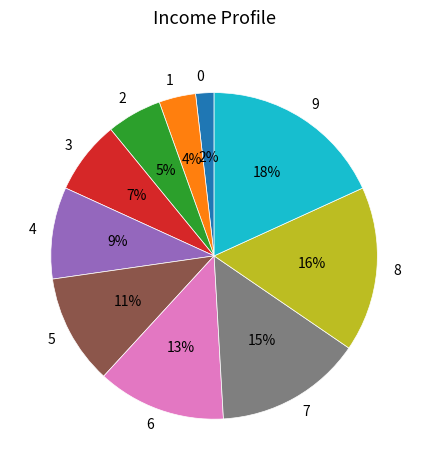

How many slices are in this pie chart?

10